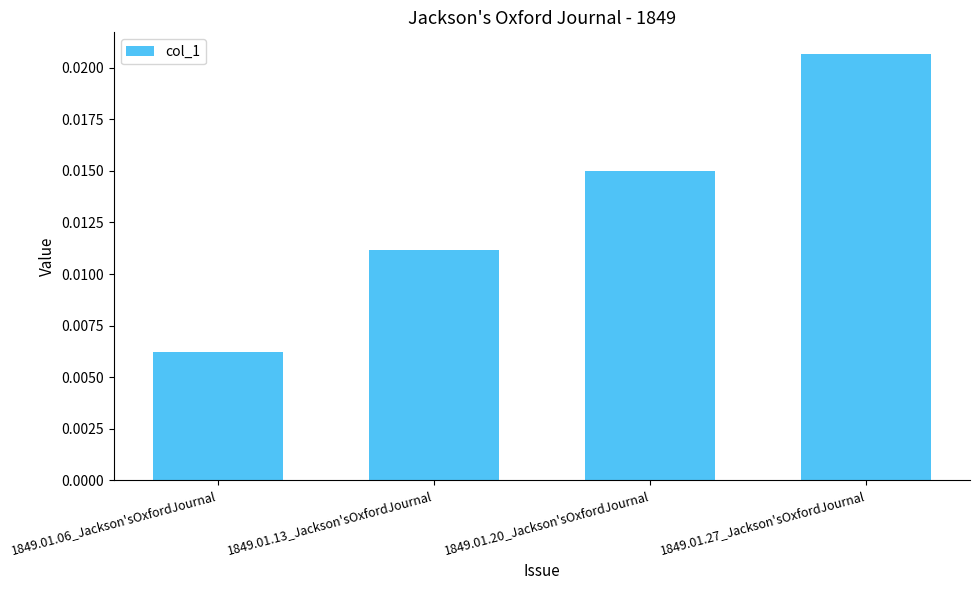

Between 1849.01.13_Jackson'sOxfordJournal and 1849.01.06_Jackson'sOxfordJournal, which is larger?

1849.01.13_Jackson'sOxfordJournal